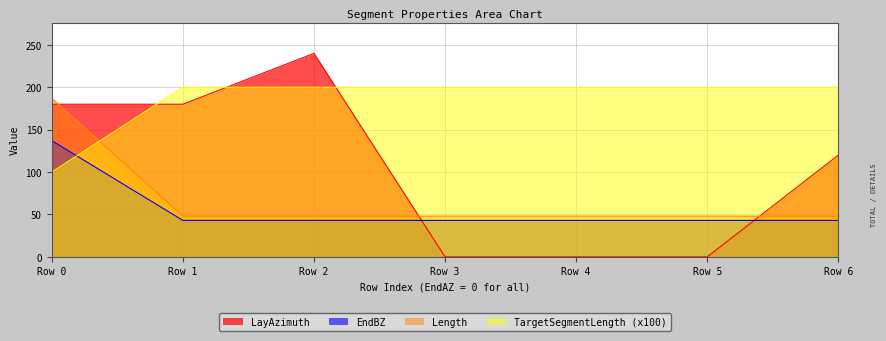

What are all the series names shown in the legend?

LayAzimuth, EndBZ, Length, TargetSegmentLength (x100)